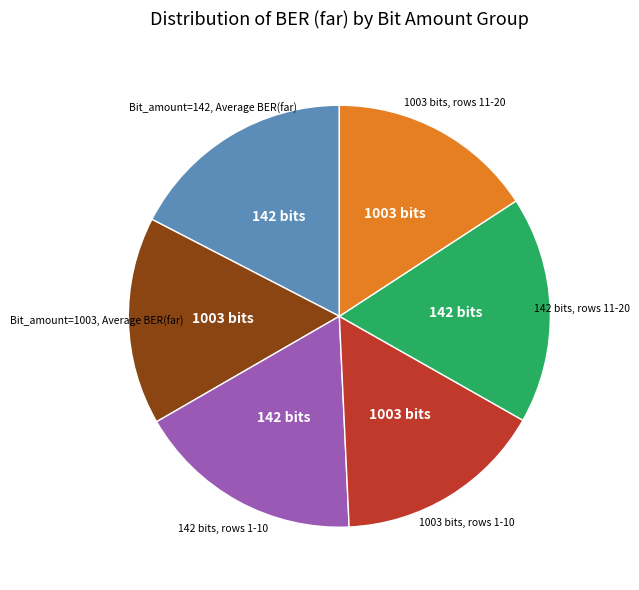

Does any single category account for the majority?

No